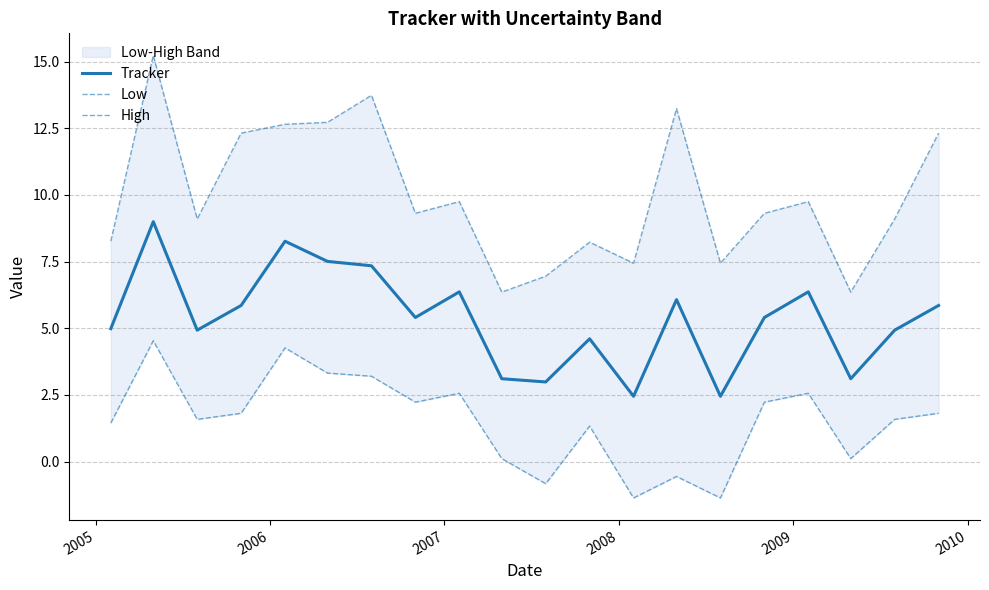

List the series in order of their peak value, highest first.

High, Tracker, Low